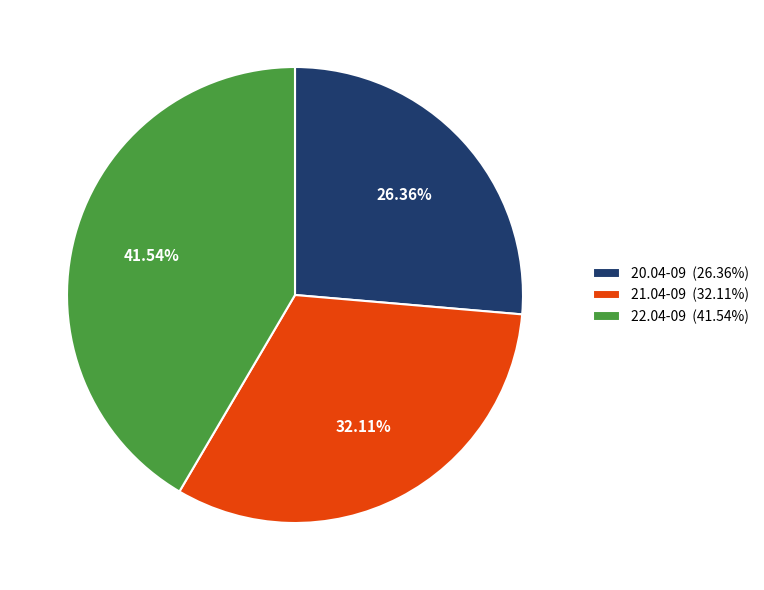

Combined, what portion of the pie is 20.04-09 and 22.04-09?

67.9%